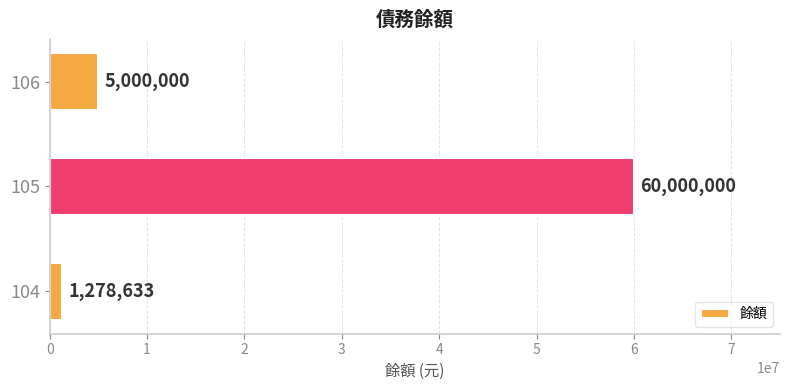

Count the number of data series in this chart.

1